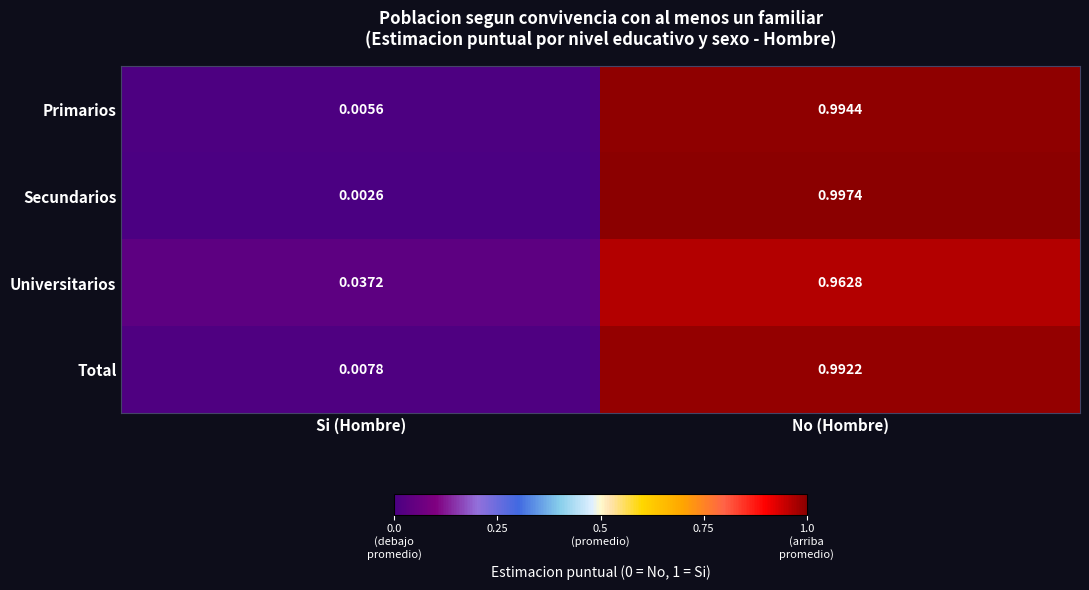

Which category has the highest value across all series?

No (Hombre)